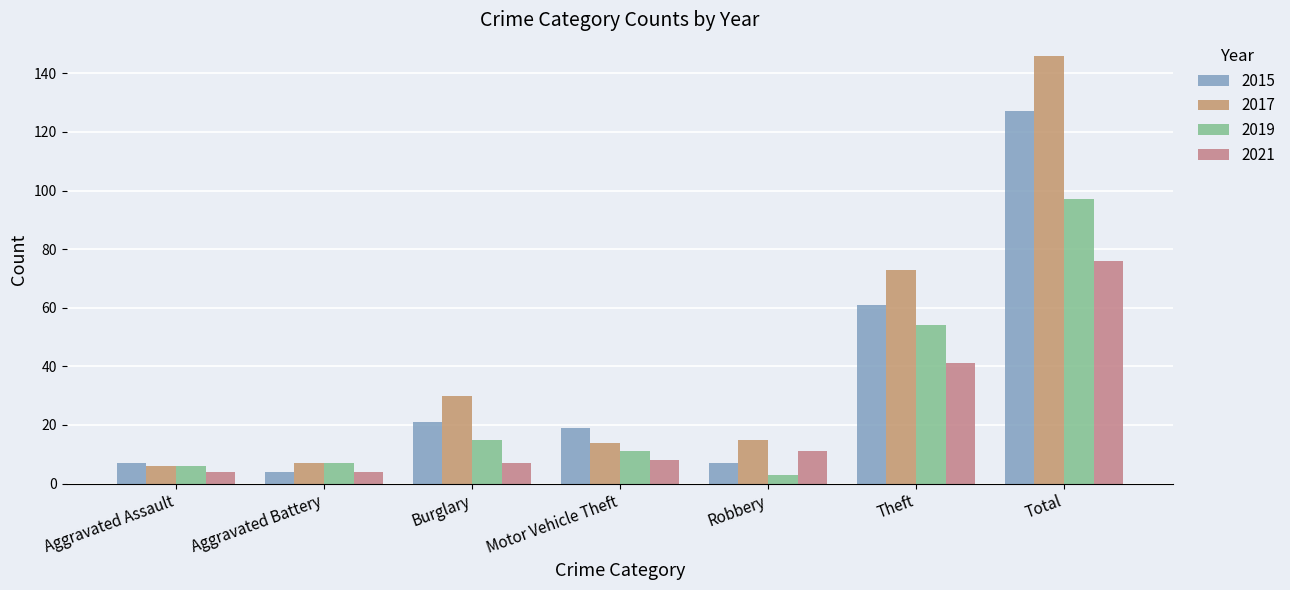

Reading left to right, extract all data points from this chart.

2015: Aggravated Assault=7	Aggravated Battery=4	Burglary=21	Motor Vehicle Theft=19	Robbery=7	Theft=61	Total=127
2017: Aggravated Assault=6	Aggravated Battery=7	Burglary=30	Motor Vehicle Theft=14	Robbery=15	Theft=73	Total=146
2019: Aggravated Assault=6	Aggravated Battery=7	Burglary=15	Motor Vehicle Theft=11	Robbery=3	Theft=54	Total=97
2021: Aggravated Assault=4	Aggravated Battery=4	Burglary=7	Motor Vehicle Theft=8	Robbery=11	Theft=41	Total=76